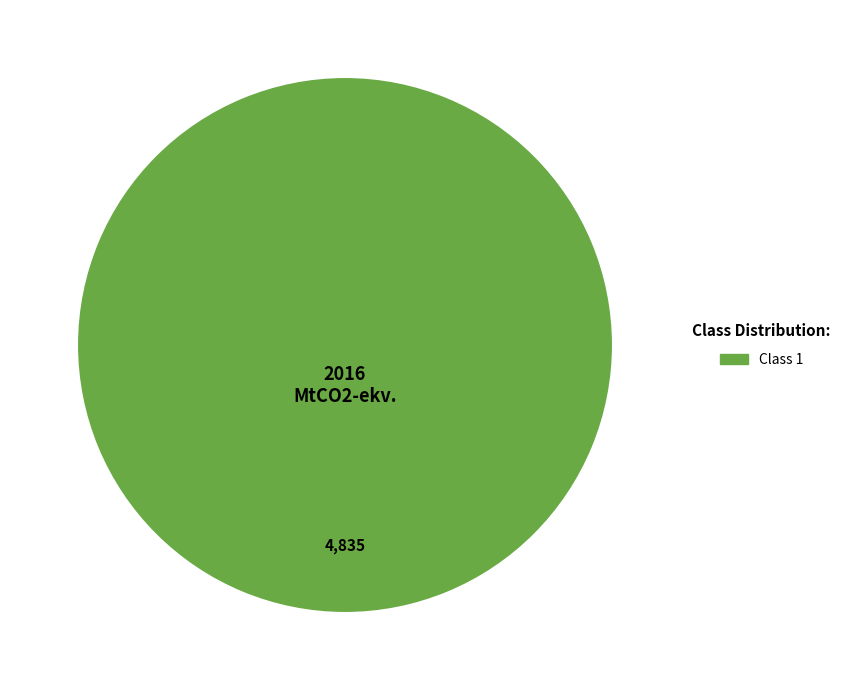

Is there any slice that represents more than half of the pie?

Yes